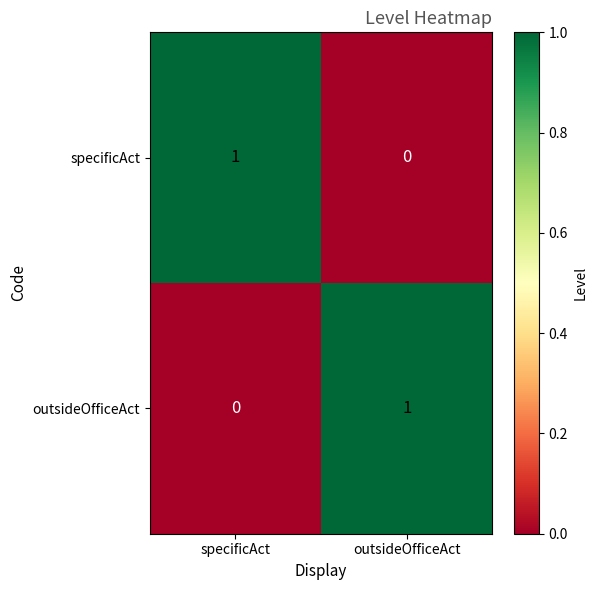

Is it true that specificAct equals 1 at outsideOfficeAct?

False